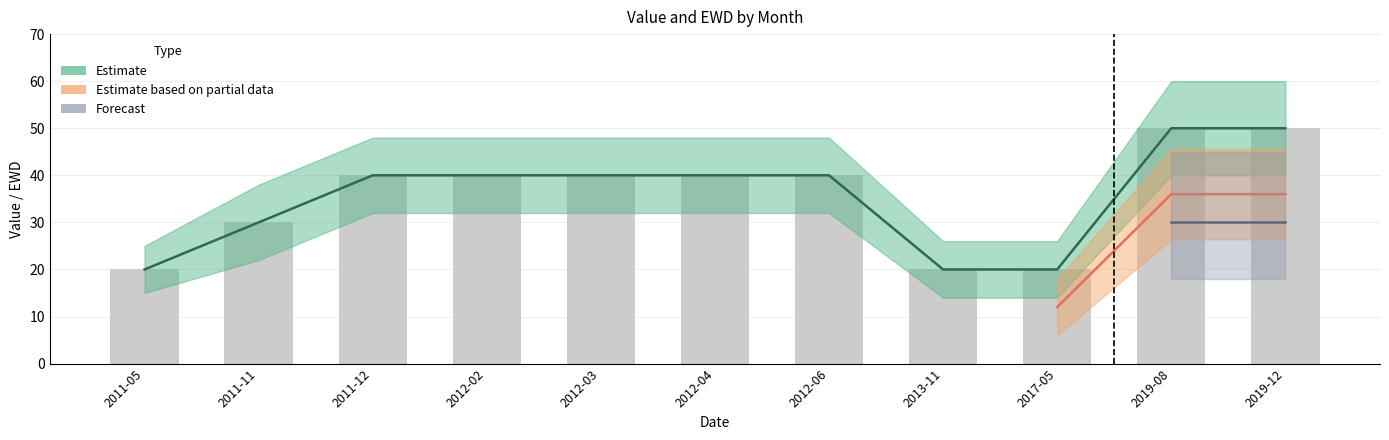

Which label corresponds to the largest value in the chart?

2019-08